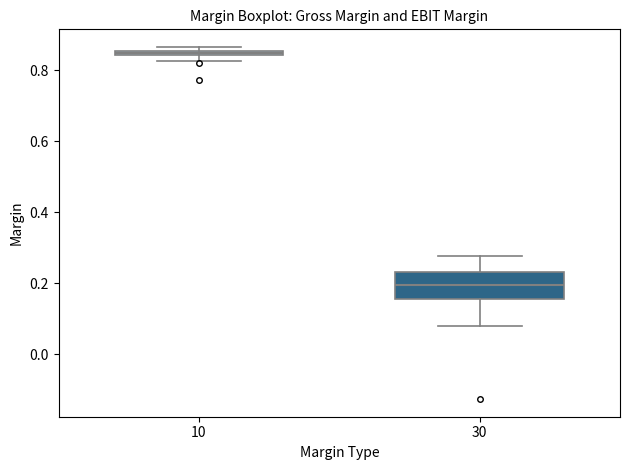

Where does the median line of the box at x = 30 sit on the y-axis? The values are not printed on the chart, so give them approximately, as read against the axis.

0.20